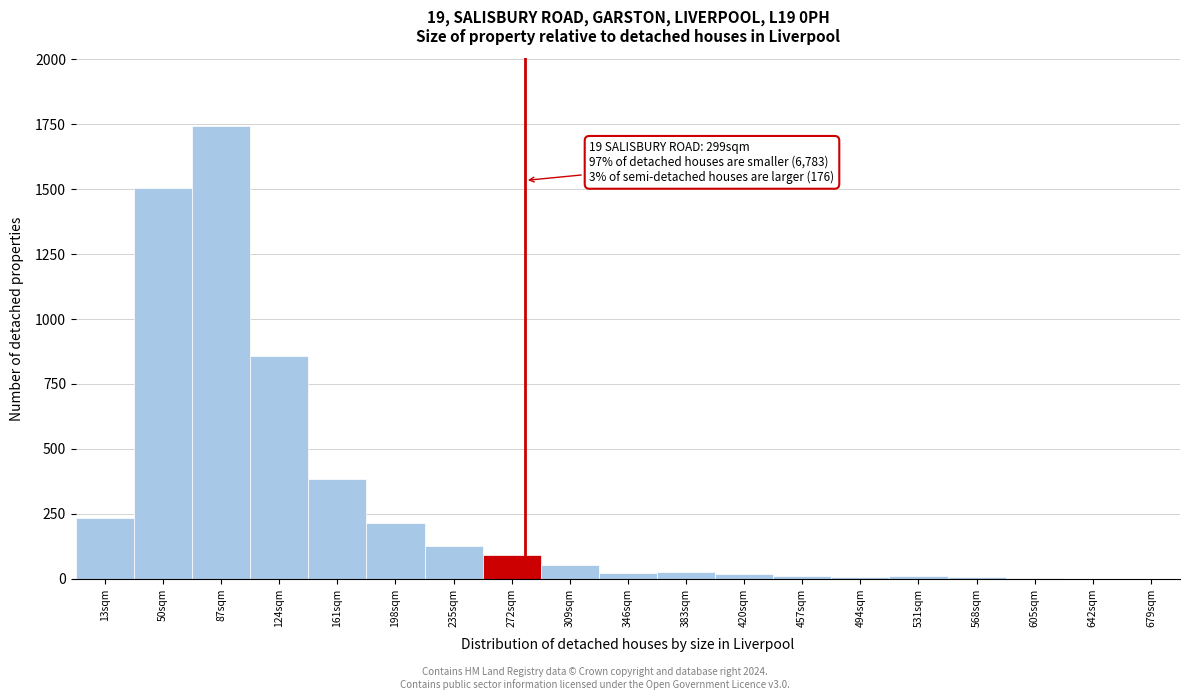

What is the sum of all values?

5312